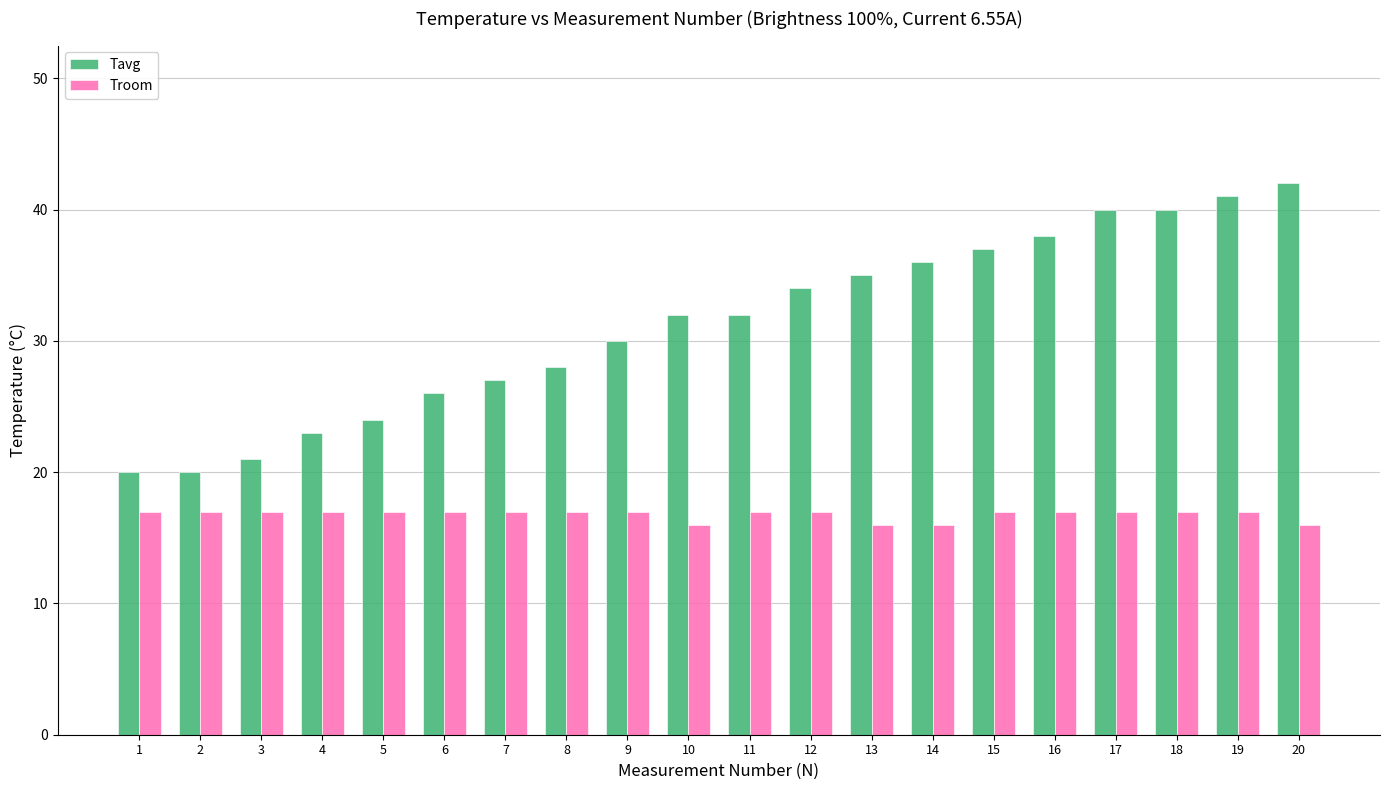

Which series has the widest spread of values?

Tavg